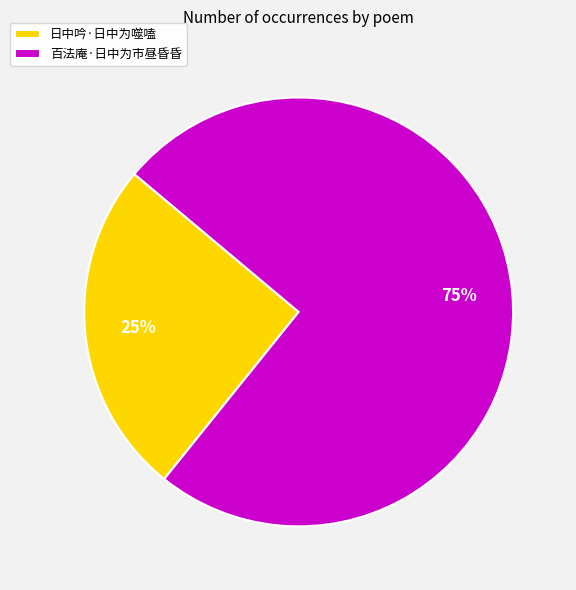

Approximately how many times larger is the value at 日中吟·日中为噬嗑 compared to 百法庵·日中为市昼昏昏?

0.3